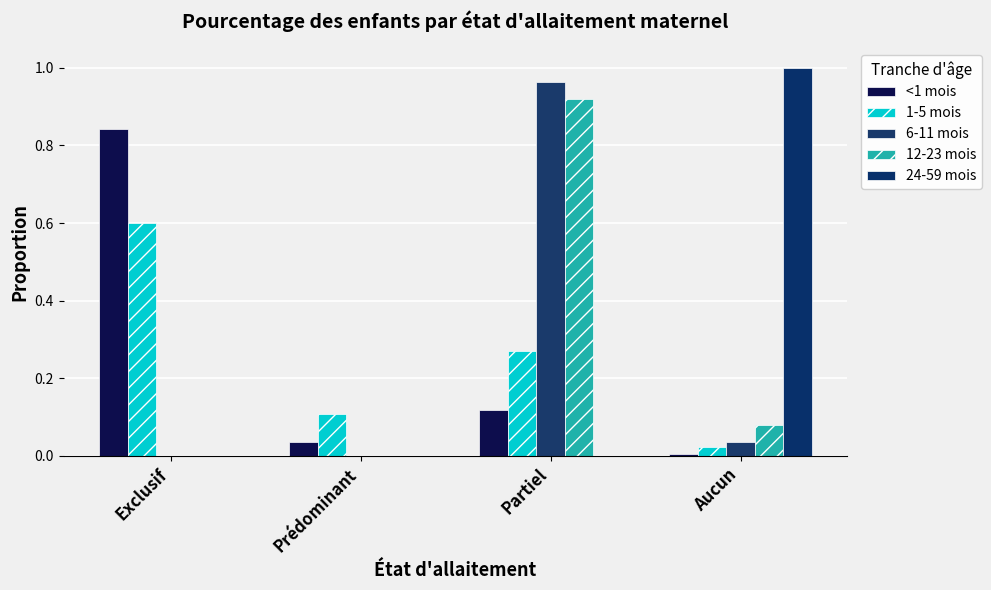

True or false: <1 mois has a value of 0.0 at Prédominant.

False